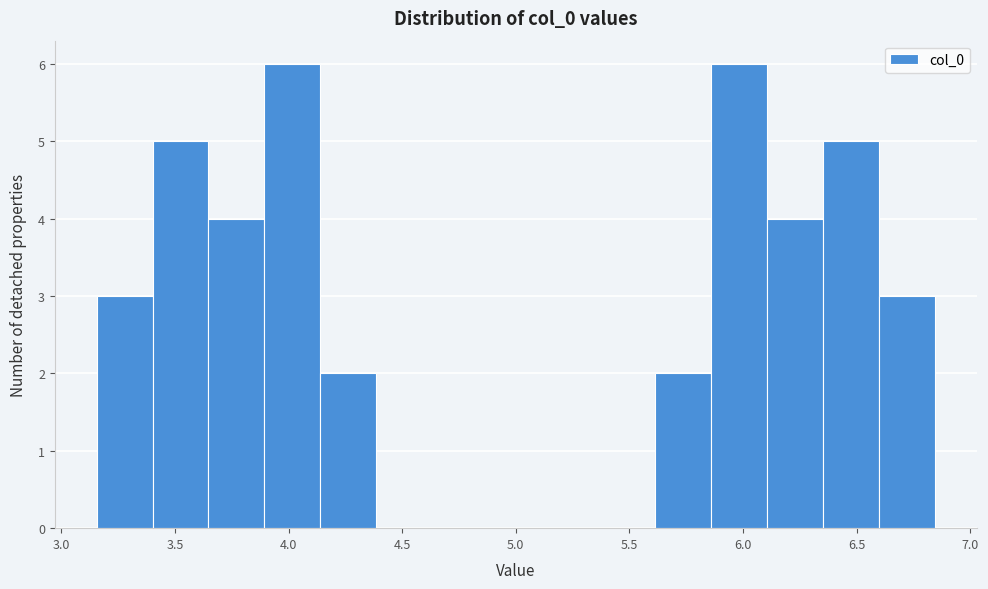

Reading left to right, transcribe this chart: for each bar, give the range it covers on the x-axis and its height. Neither the bar edges nor the heights are printed on the chart, so give them approximately, as read against the axes.

3.15 to 3.40: 3
3.40 to 3.65: 5
3.65 to 3.90: 4
3.90 to 4.15: 6
4.15 to 4.40: 2
4.40 to 4.65: 0
4.65 to 4.90: 0
4.90 to 5.10: 0
5.10 to 5.35: 0
5.35 to 5.60: 0
5.60 to 5.85: 2
5.85 to 6.10: 6
6.10 to 6.35: 4
6.35 to 6.60: 5
6.60 to 6.85: 3